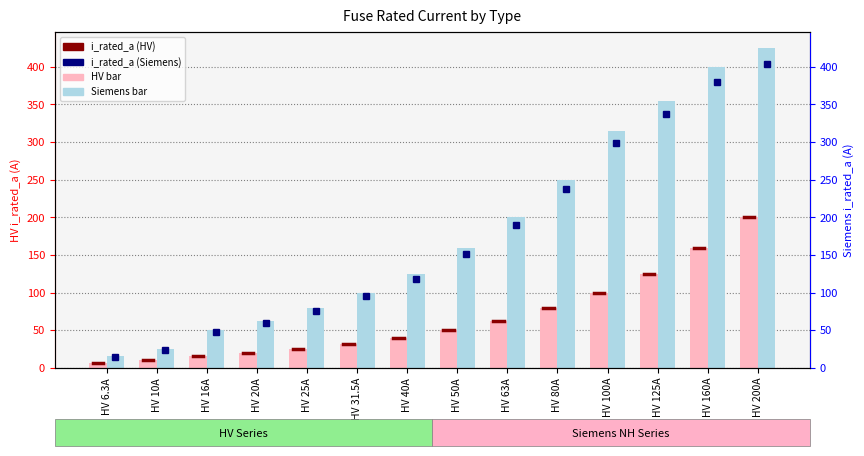

What value does the HV Series series have at HV 100A?

100.0